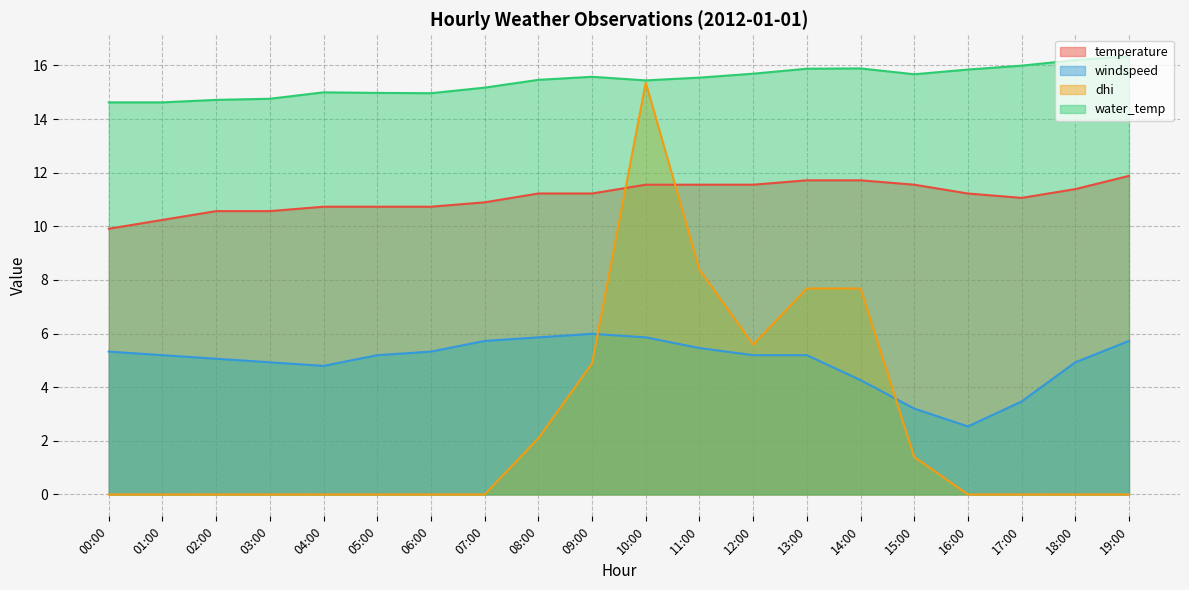

True or false: windspeed and temperature intersect in this chart.

False